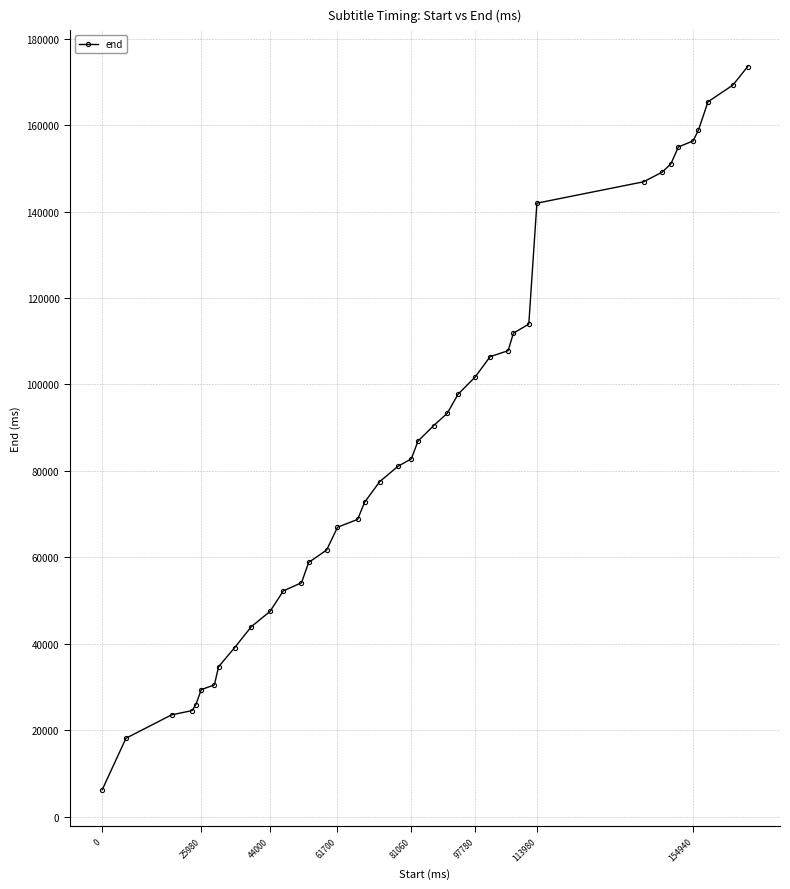

What is the difference between the maximum and minimum values?

167300